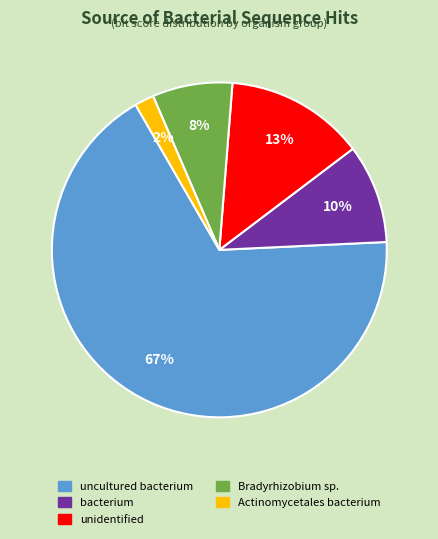

To the nearest percent, what is the average slice percentage?

20%